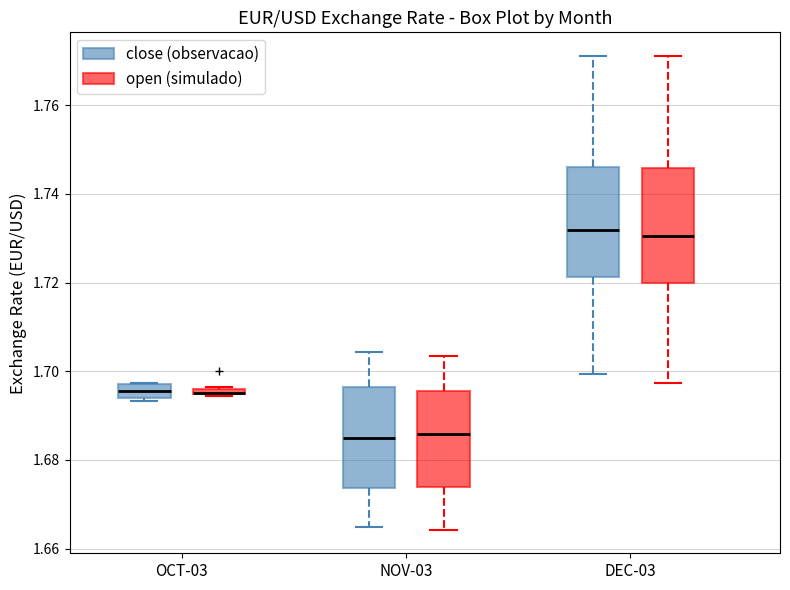

Where does the median line of the box for NOV-03 (close (observacao)) sit on the y-axis? The values are not printed on the chart, so give them approximately, as read against the axis.

1.684